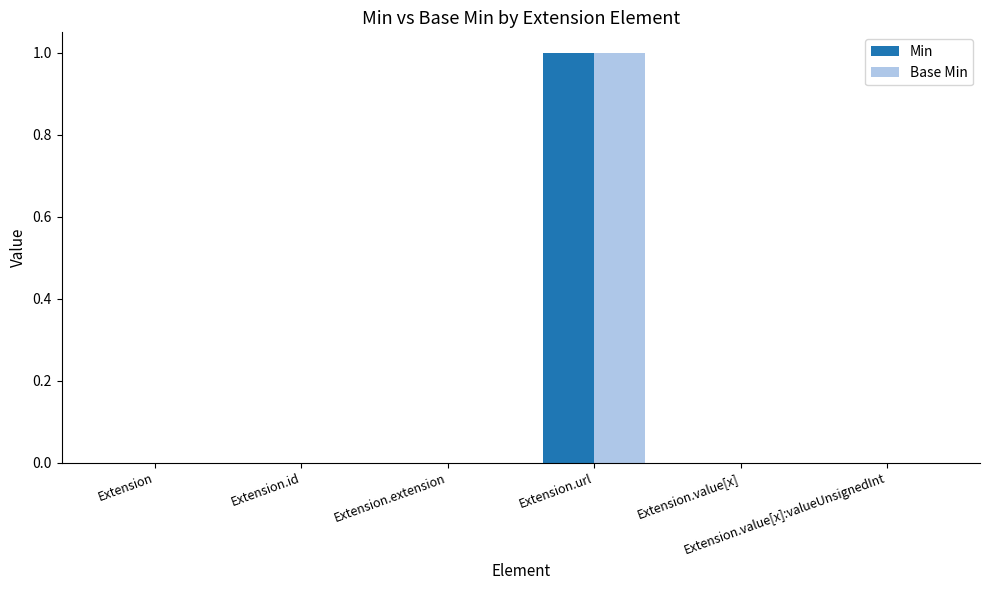

What is the sum of the Min values at Extension.value[x] and Extension.url?

1